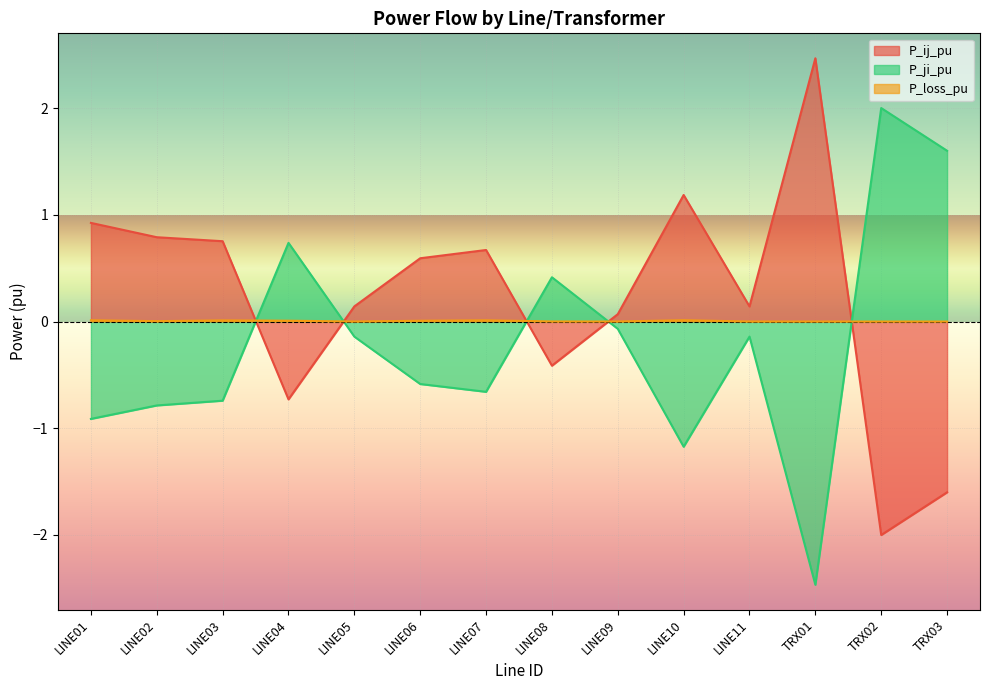

How many lines are shown in the chart?

3